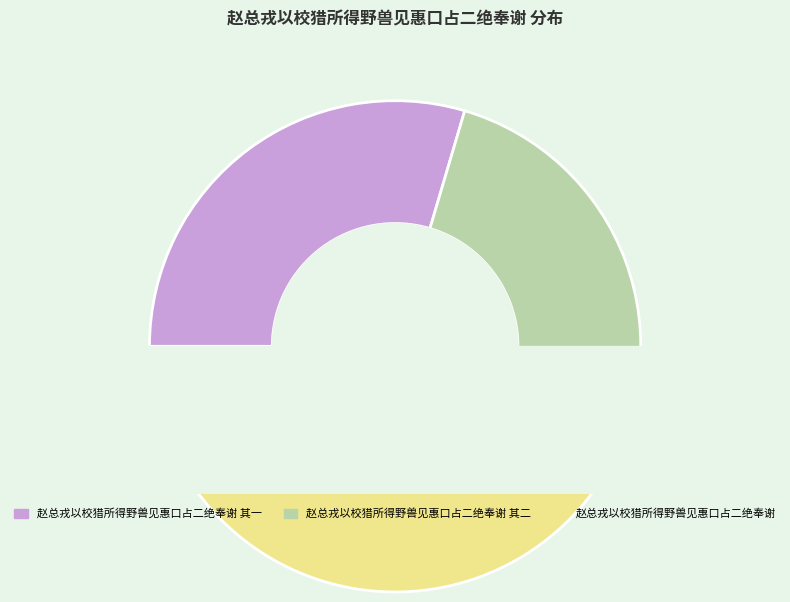

What is the total percentage of 赵总戎以校猎所得野兽见惠口占二绝奉谢 其二 and 赵总戎以校猎所得野兽见惠口占二绝奉谢?

70.4%